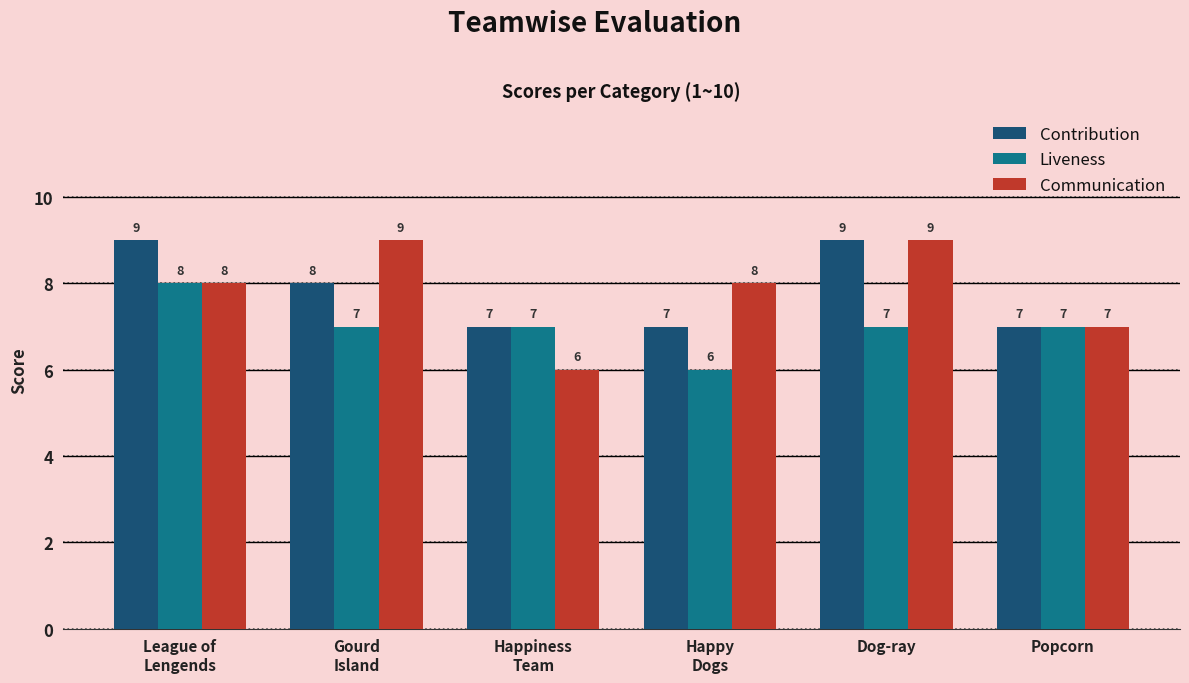

Which series has the largest range (max minus min)?

Communication